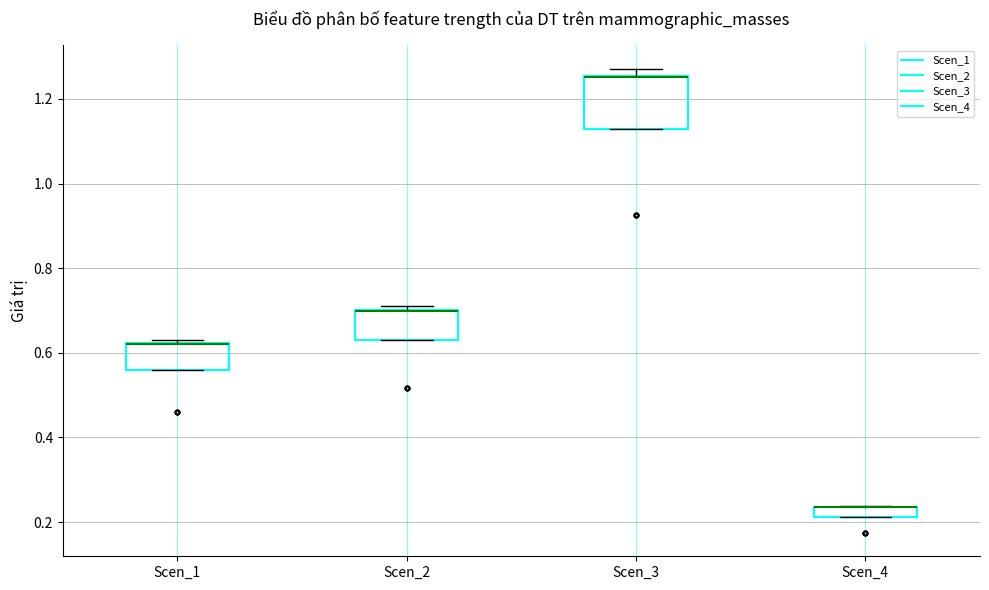

Where is the upper edge of the box for Scen_2 on the y-axis? The values are not printed on the chart, so give them approximately, as read against the axis.

0.70